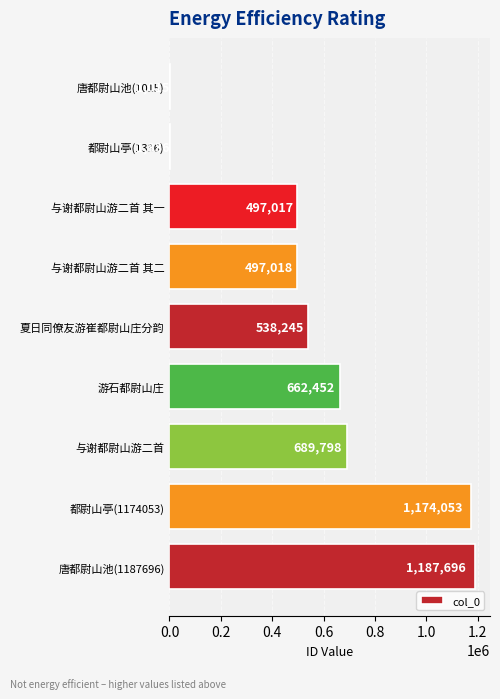

At which label is the value closest to 594355?

夏日同僚友游崔都尉山庄分韵